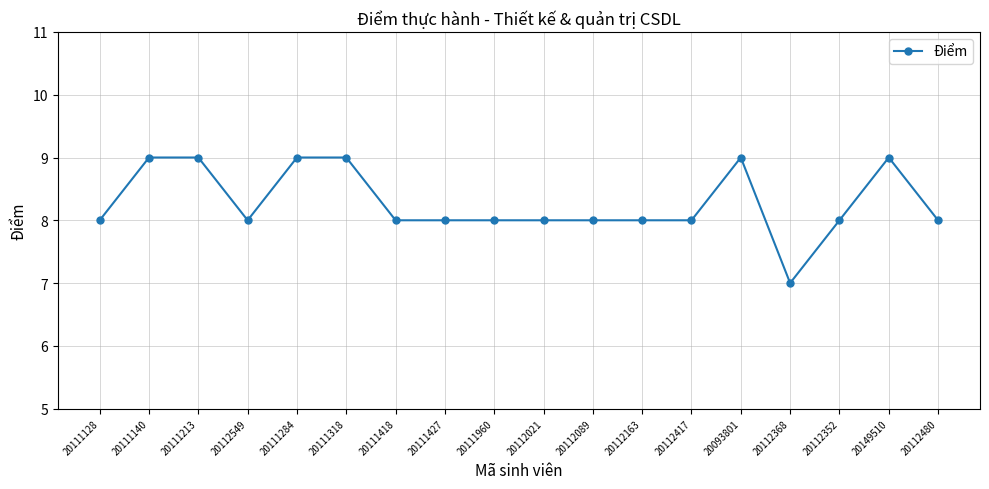

Reading right to left, what are all the values shown in this chart?

8	9	8	7	9	8	8	8	8	8	8	8	9	9	8	9	9	8